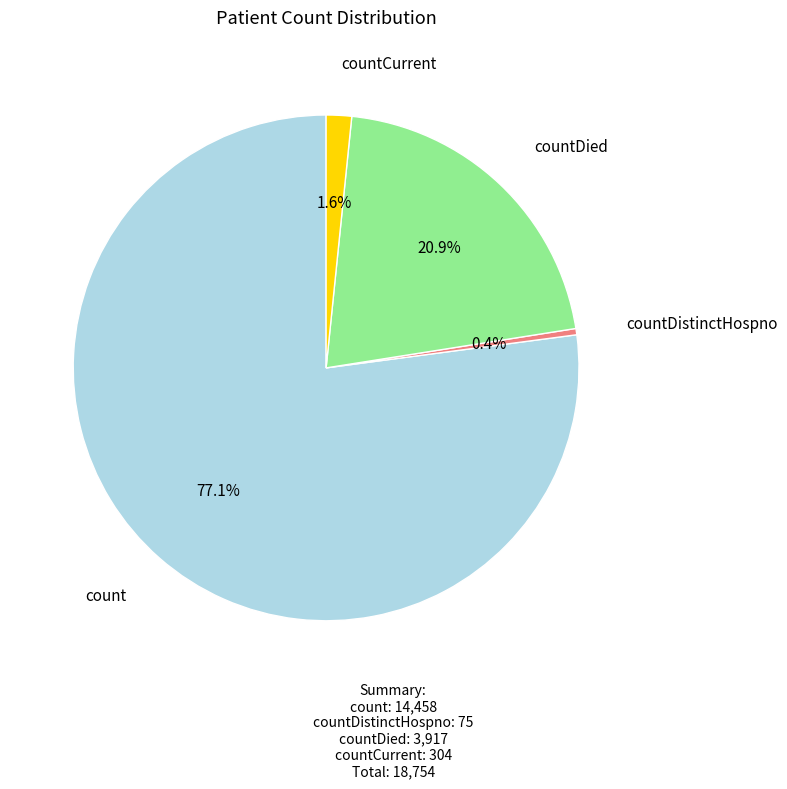

Does any single category account for the majority?

Yes